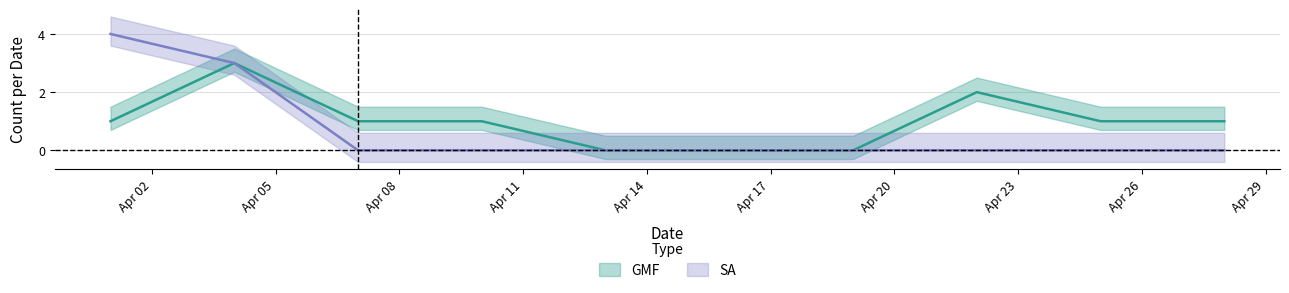

What is the average value of the GMF series?

1